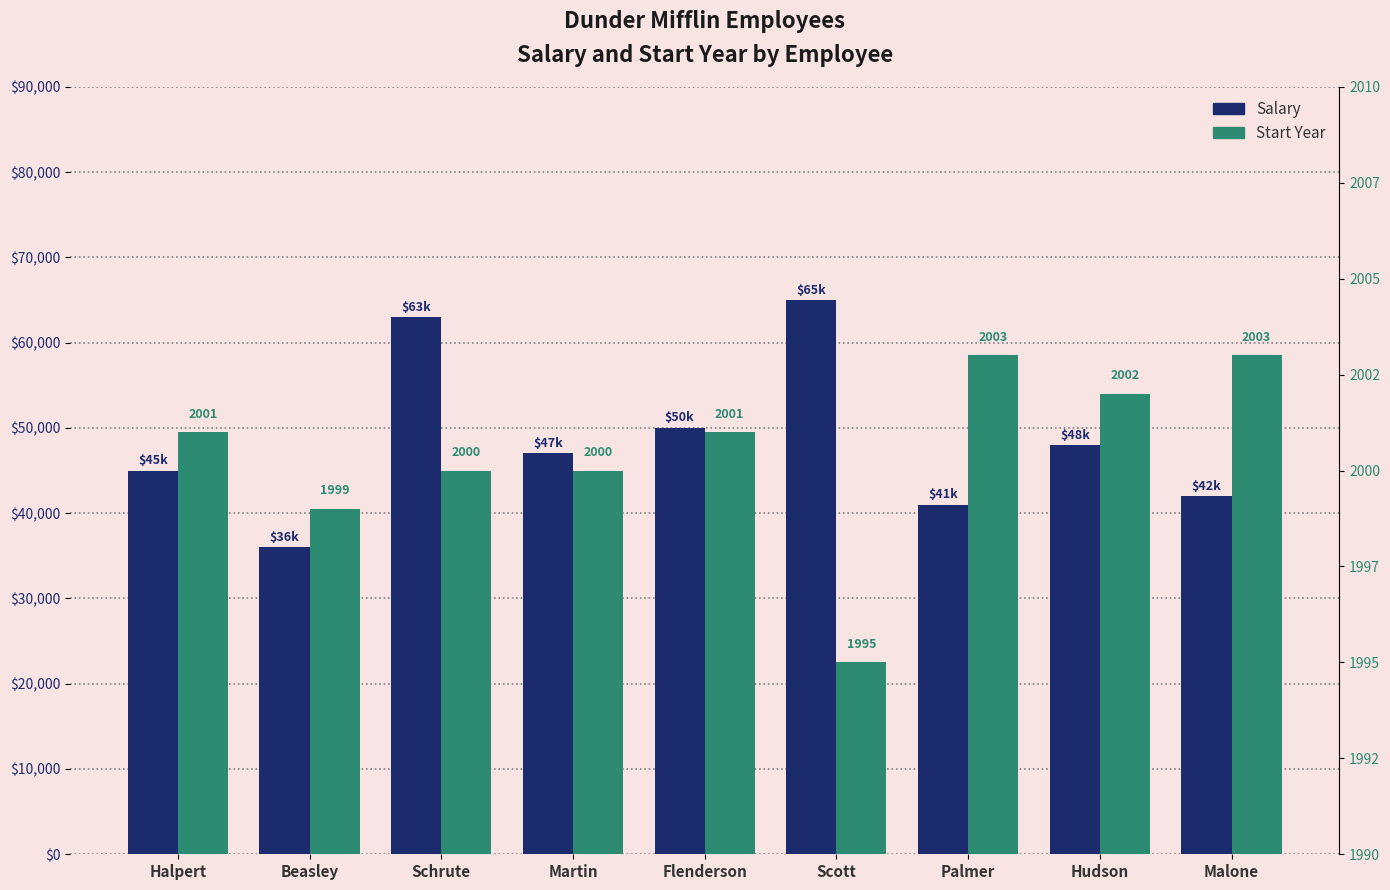

What is the total value across all series at Palmer?

43003